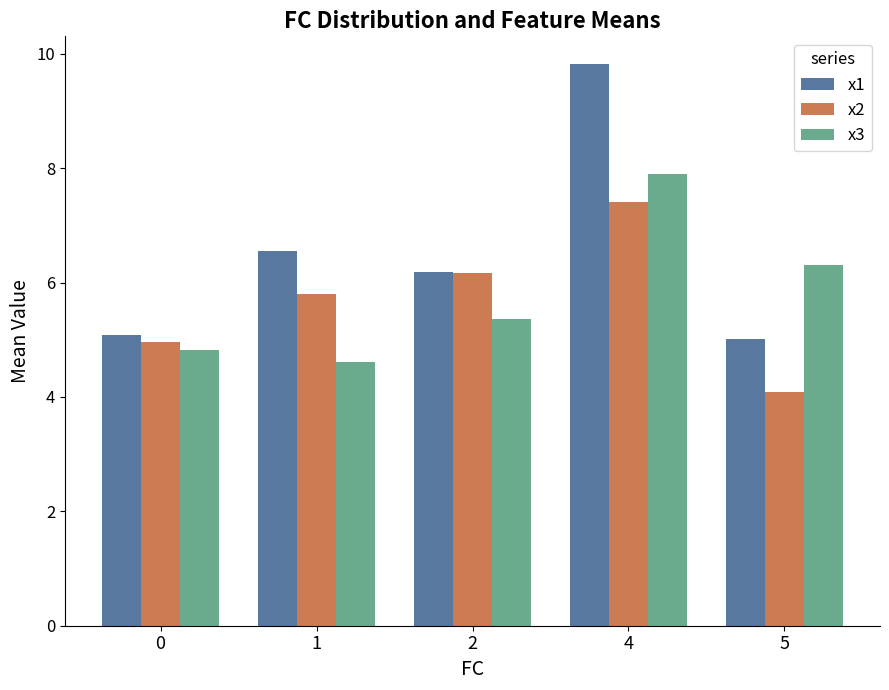

What is the total value across all series at 5?

15.4